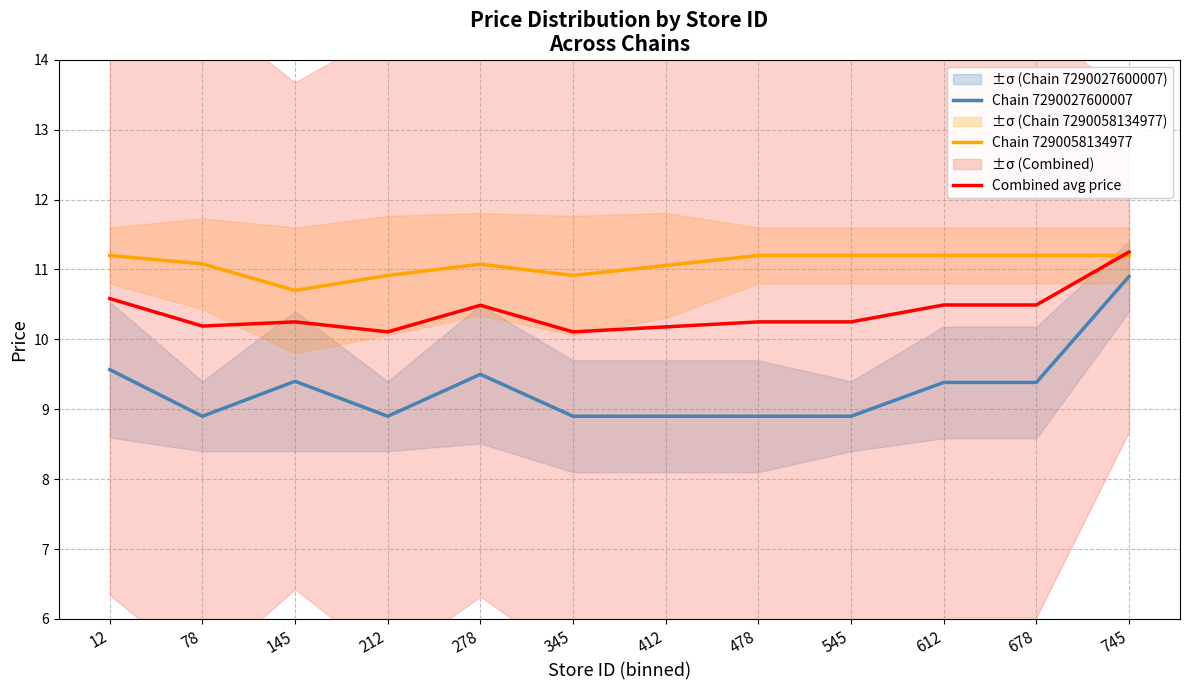

True or false: Chain 7290027600007 and Combined avg price cross at least once.

False